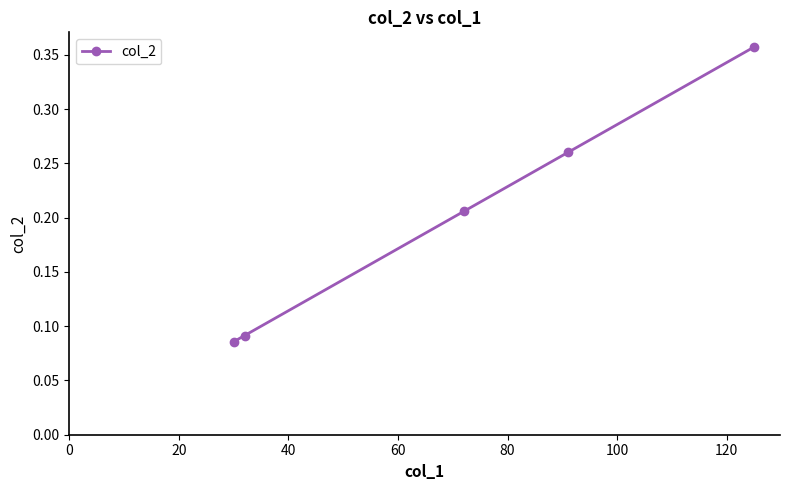

How many values are between 0 and 1?

5